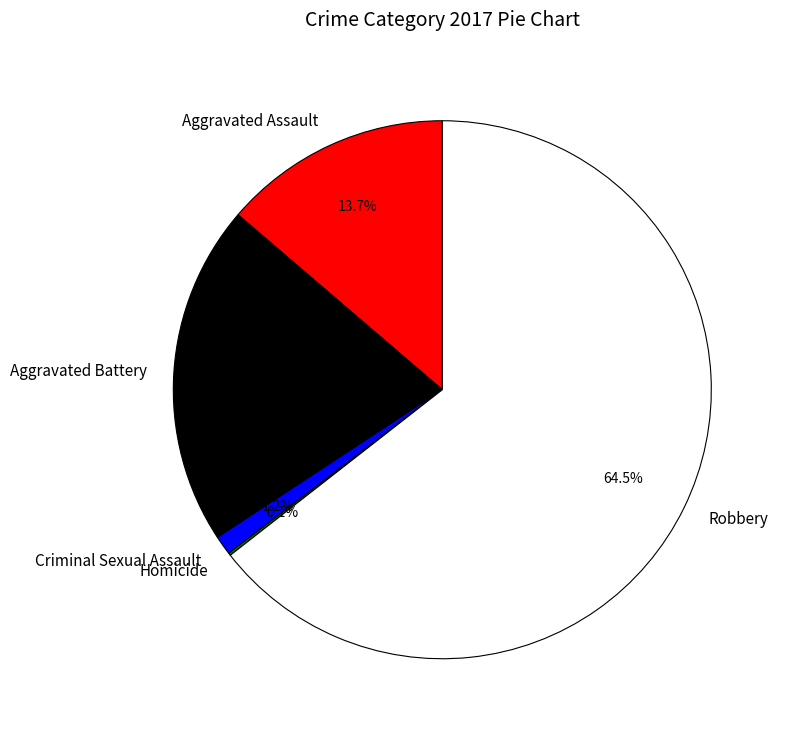

Does Aggravated Assault represent more than half of the total?

No